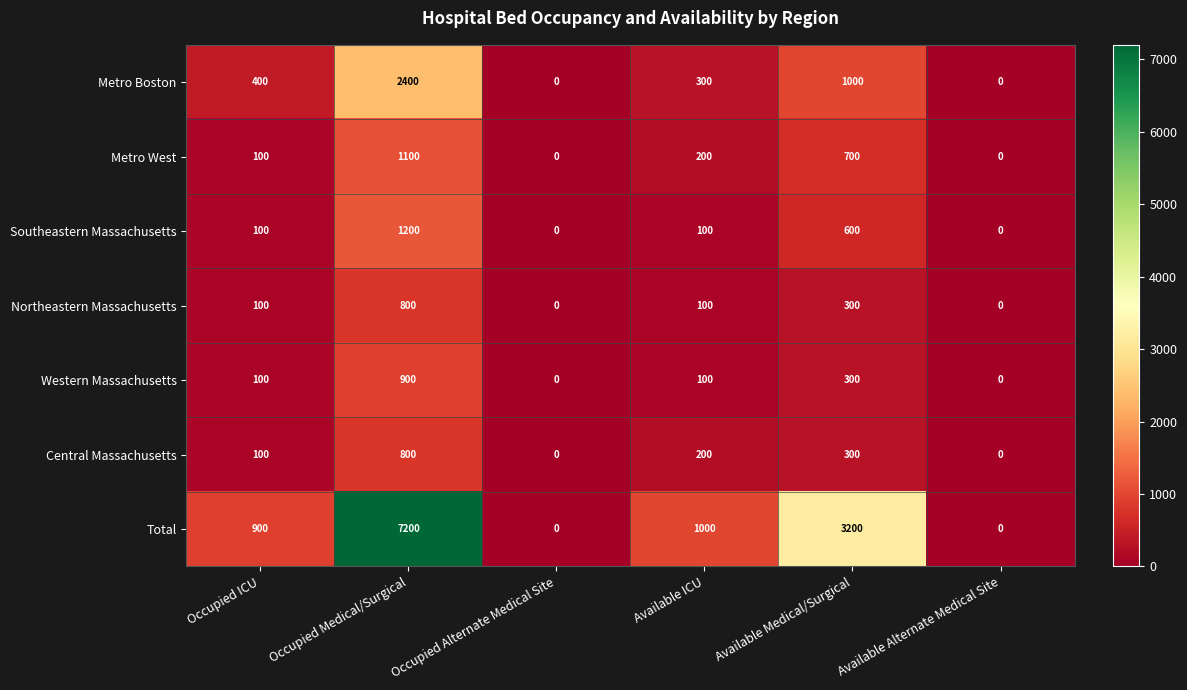

True or false: Northeastern Massachusetts has a value of 34 at Occupied ICU.

False